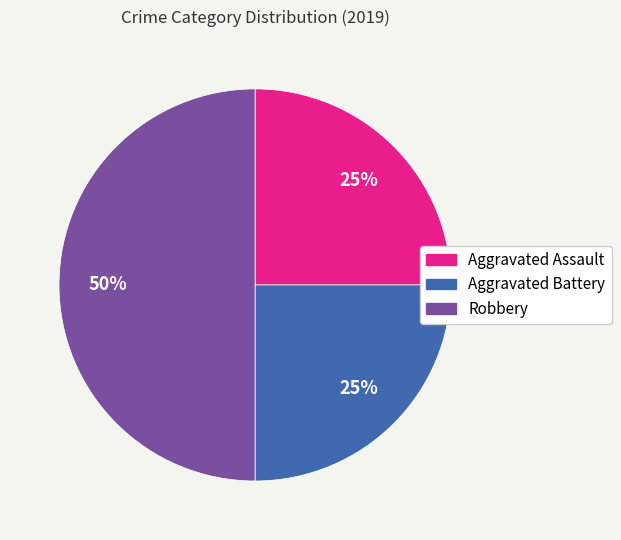

Which slice is the largest?

Robbery